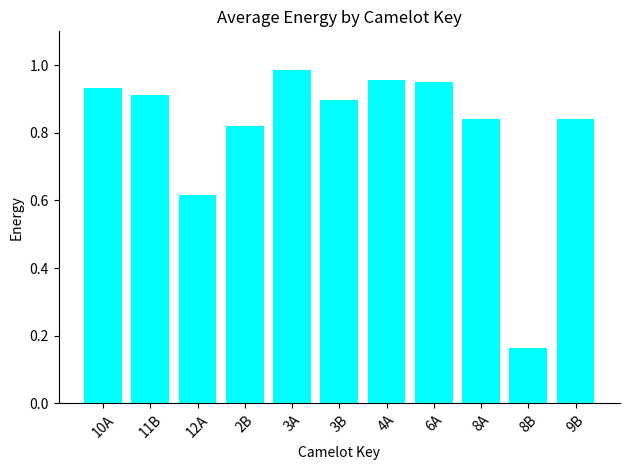

What is the label of the 9th bar from the left?

8A